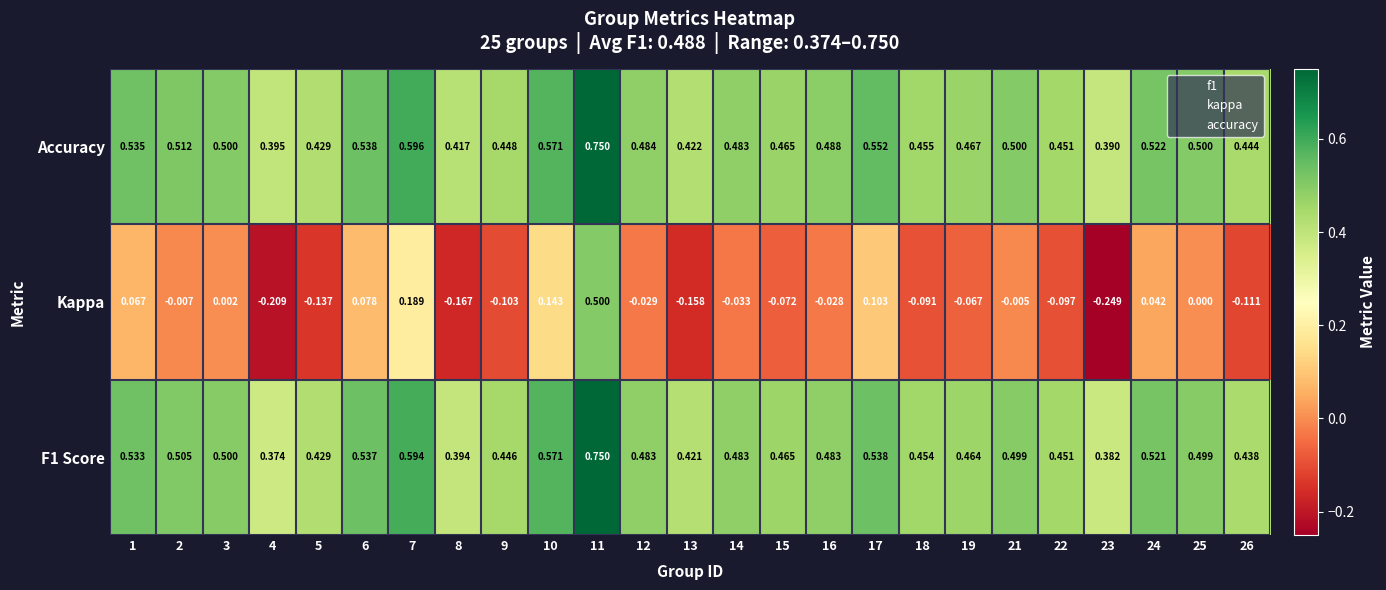

How many categories are shown in the chart?

25